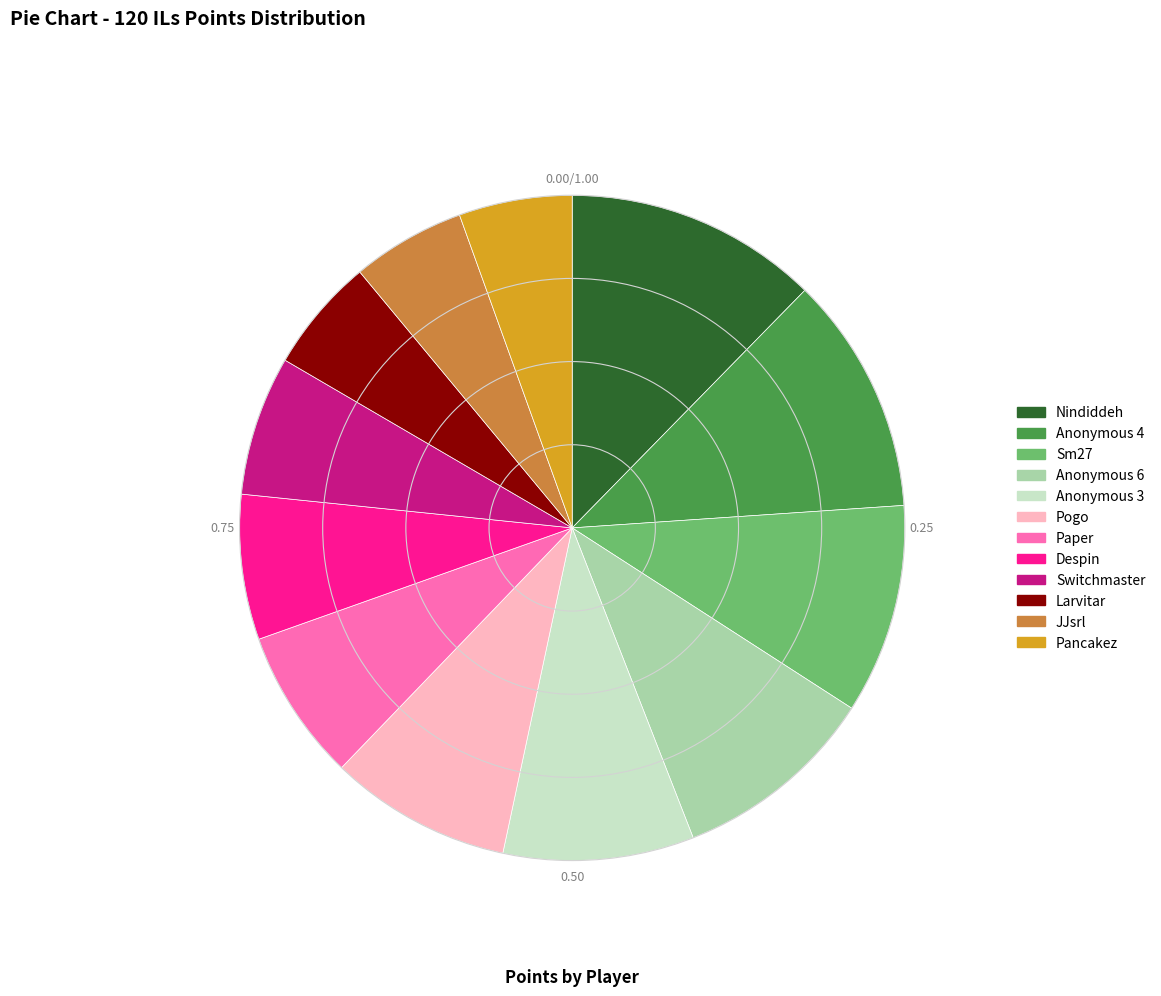

Between Larvitar and Anonymous 6, which is larger?

Anonymous 6